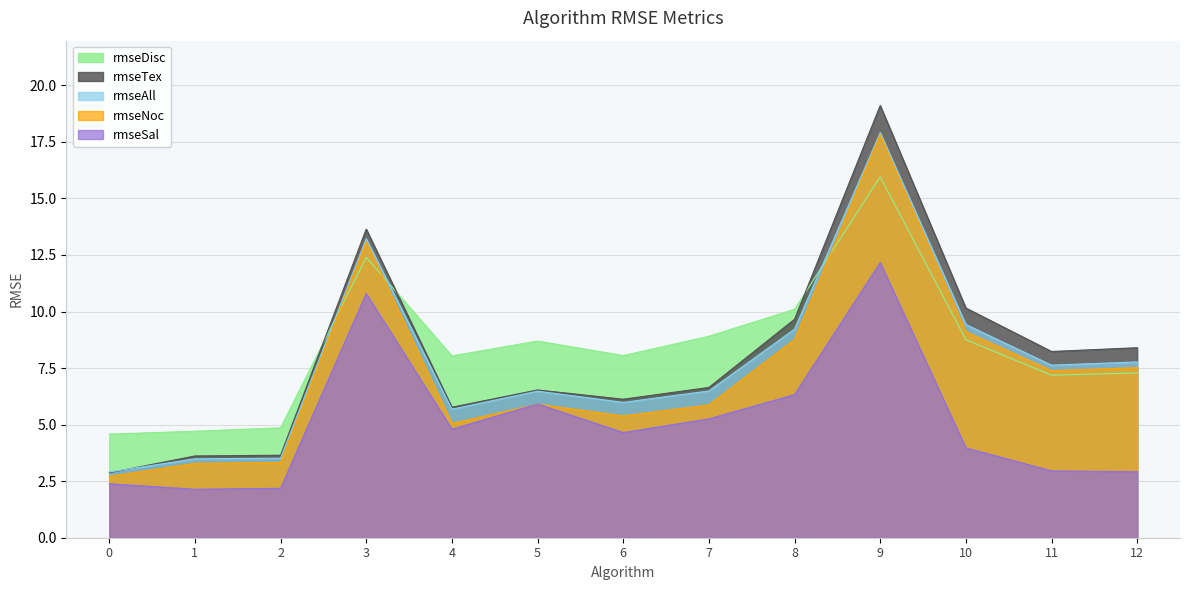

What is the average value of the rmseSal series?

5.1